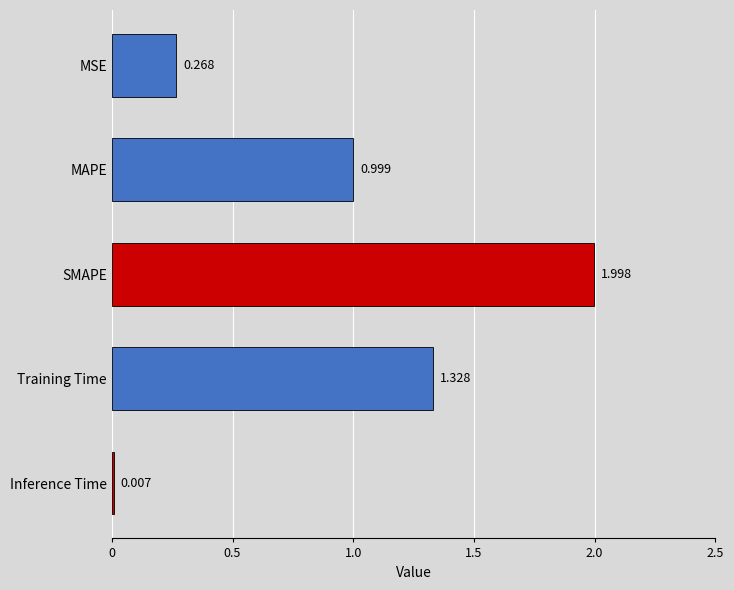

At which category does the chart reach its peak across all series?

SMAPE